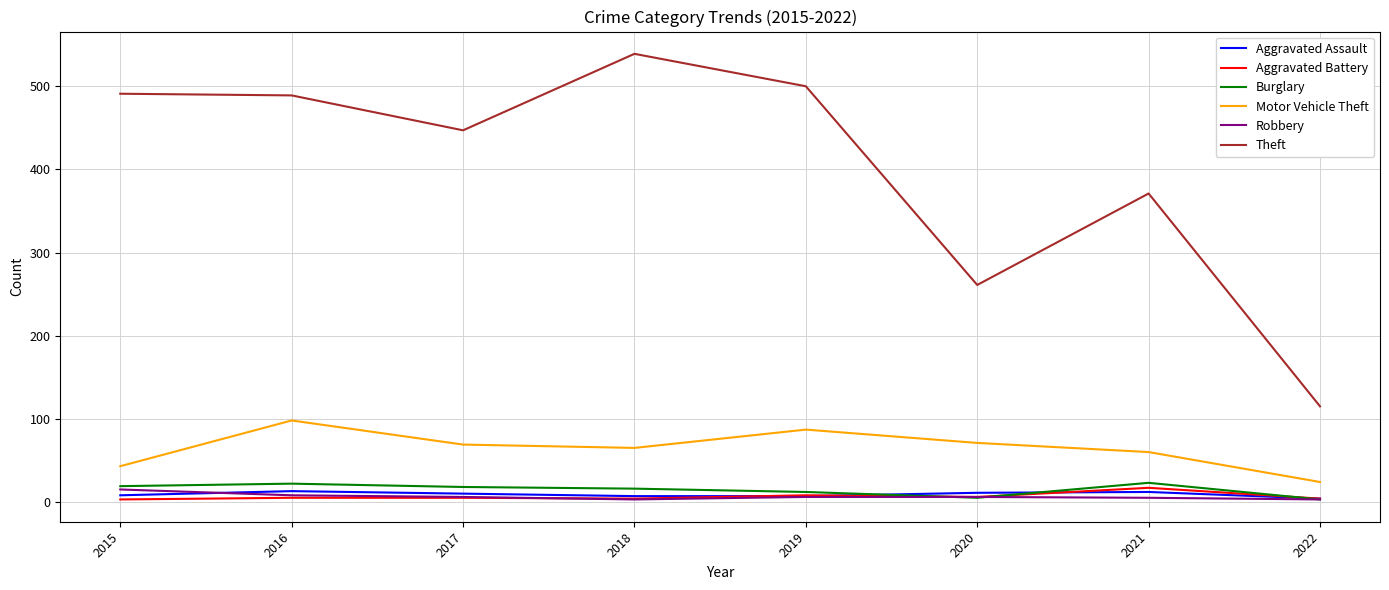

What is the average value of the Motor Vehicle Theft series?

65